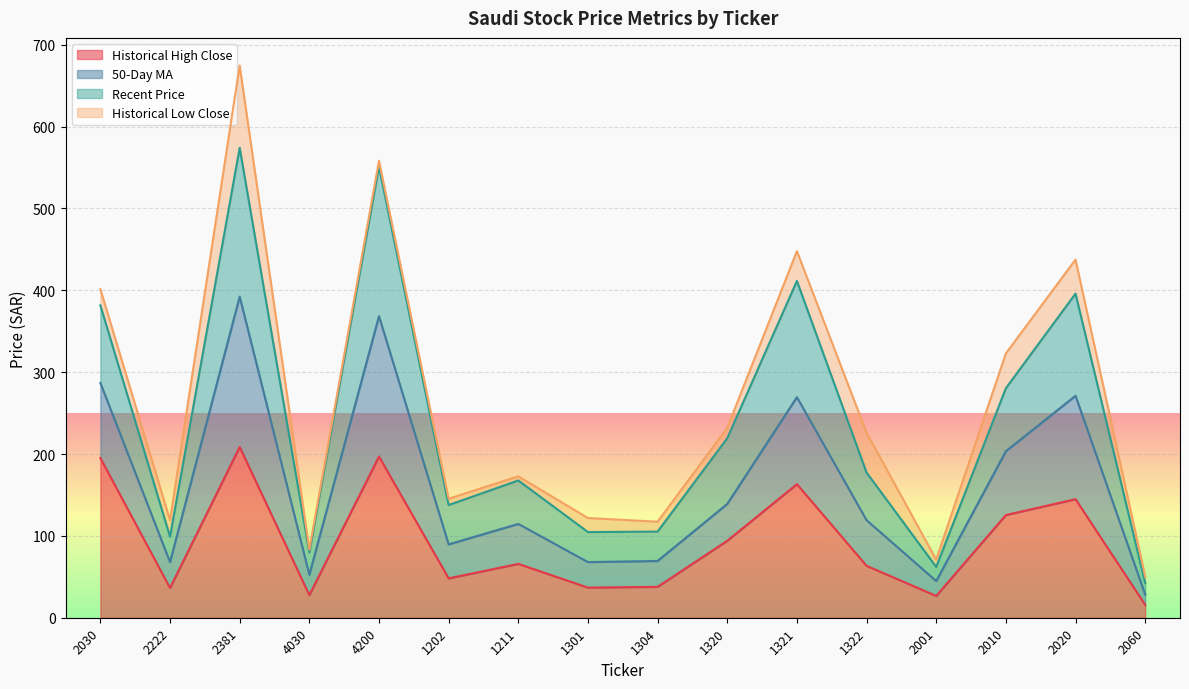

What value does the Historical High Close series have at 1322?

63.4